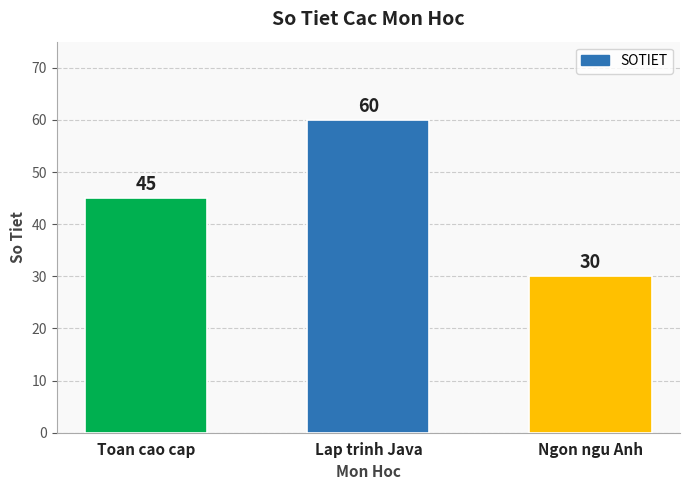

What is the sum of the values at Ngon ngu Anh and Toan cao cap?

75